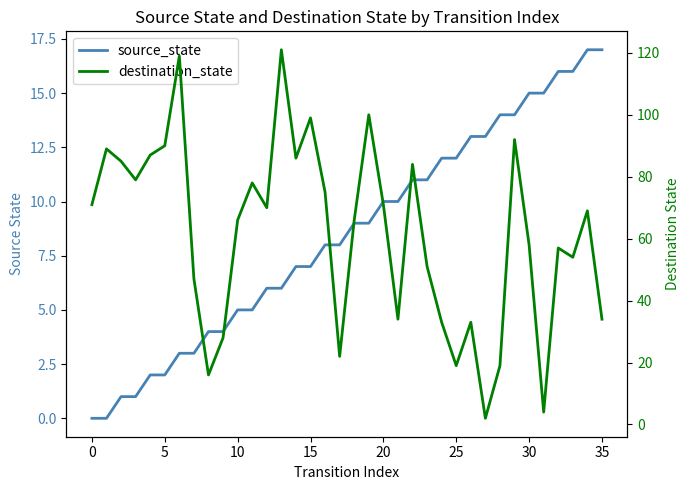

What is the label of the 2nd point from the right?

34